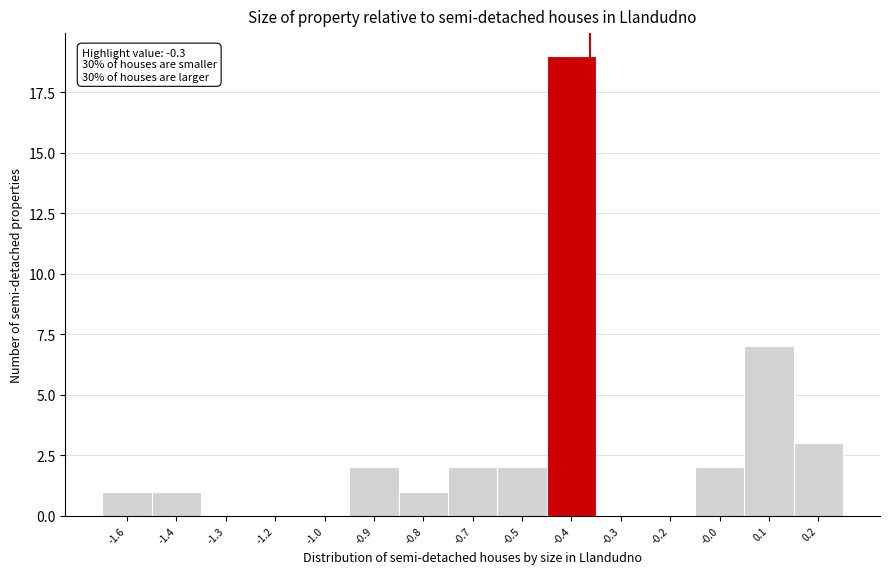

Reading right to left, transcribe all the data shown in this chart.

0.2=3	0.1=7	-0.0=2	-0.2=0	-0.3=0	-0.4=19	-0.5=2	-0.7=2	-0.8=1	-0.9=2	-1.0=0	-1.2=0	-1.3=0	-1.4=1	-1.6=1